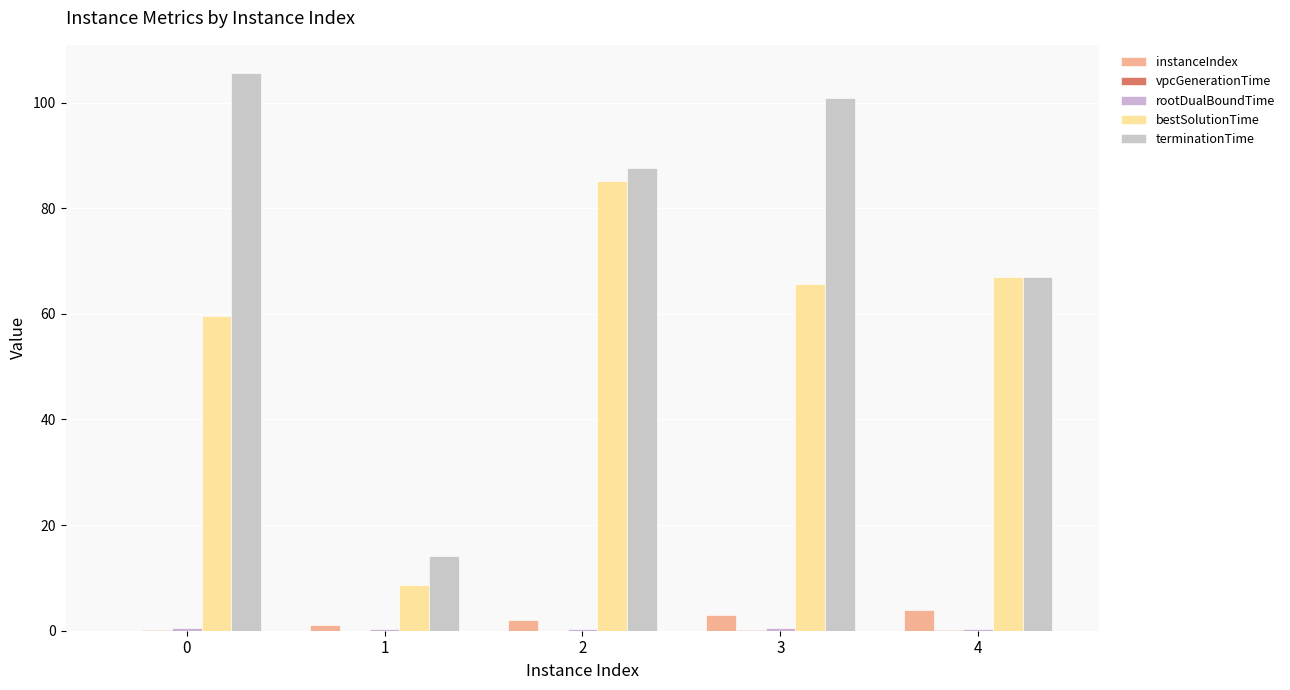

Which series changed the most between 1 and 4?

bestSolutionTime